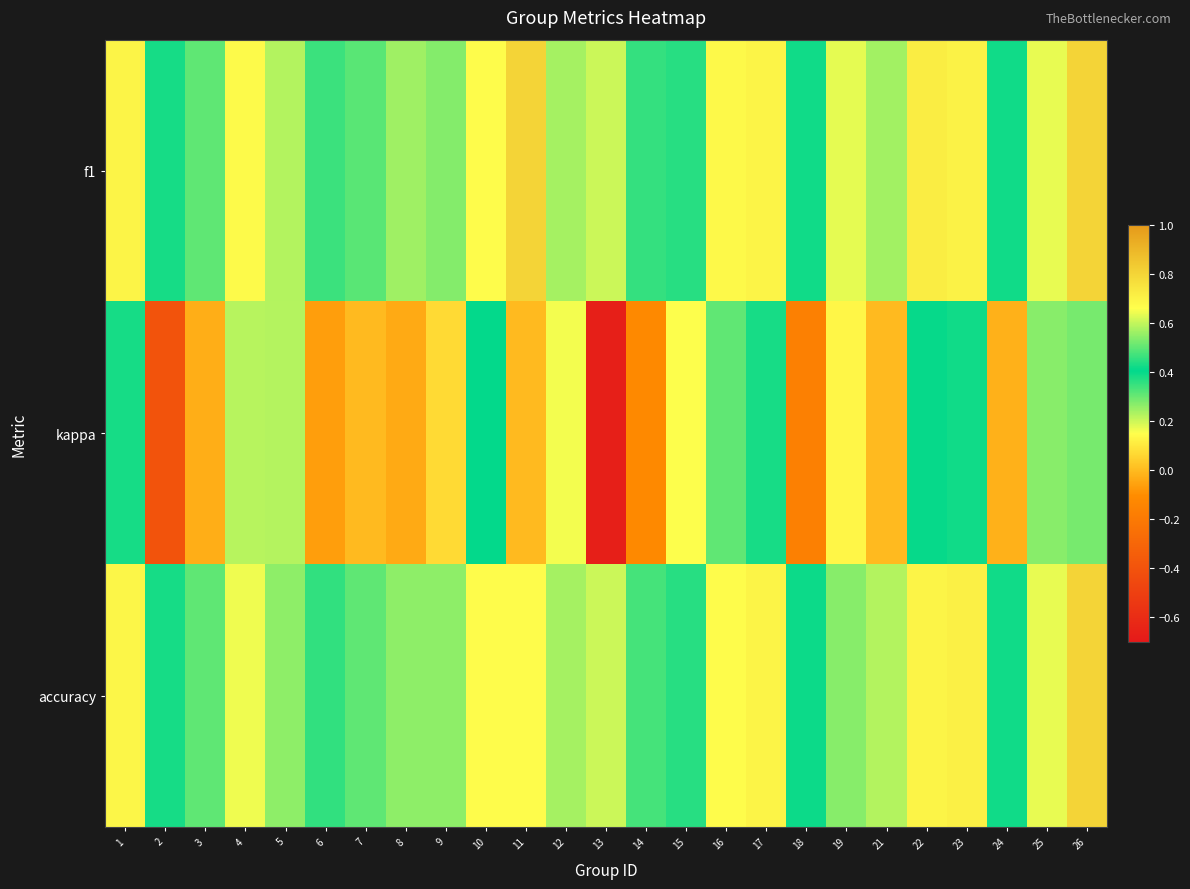

Reading left to right, list all the values displayed in this chart.

f1: 1=0.7	2=0.4	3=0.5	4=0.7	5=0.6	6=0.5	7=0.5	8=0.6	9=0.5	10=0.7	11=0.8	12=0.6	13=0.2	14=0.5	15=0.4	16=0.7	17=0.7	18=0.4	19=0.6	21=0.6	22=0.7	23=0.7	24=0.4	25=0.6	26=0.8
kappa: 1=0.4	2=-0.4	3=-0.0	4=0.2	5=0.2	6=-0.1	7=0.0	8=-0.0	9=0.1	10=0.4	11=0.0	12=0.2	13=-0.7	14=-0.1	15=0.2	16=0.3	17=0.4	18=-0.2	19=0.1	21=0.0	22=0.4	23=0.4	24=-0.0	25=0.3	26=0.5
accuracy: 1=0.7	2=0.4	3=0.5	4=0.6	5=0.5	6=0.5	7=0.5	8=0.5	9=0.5	10=0.7	11=0.7	12=0.6	13=0.2	14=0.5	15=0.4	16=0.7	17=0.7	18=0.4	19=0.5	21=0.6	22=0.7	23=0.7	24=0.4	25=0.6	26=0.8